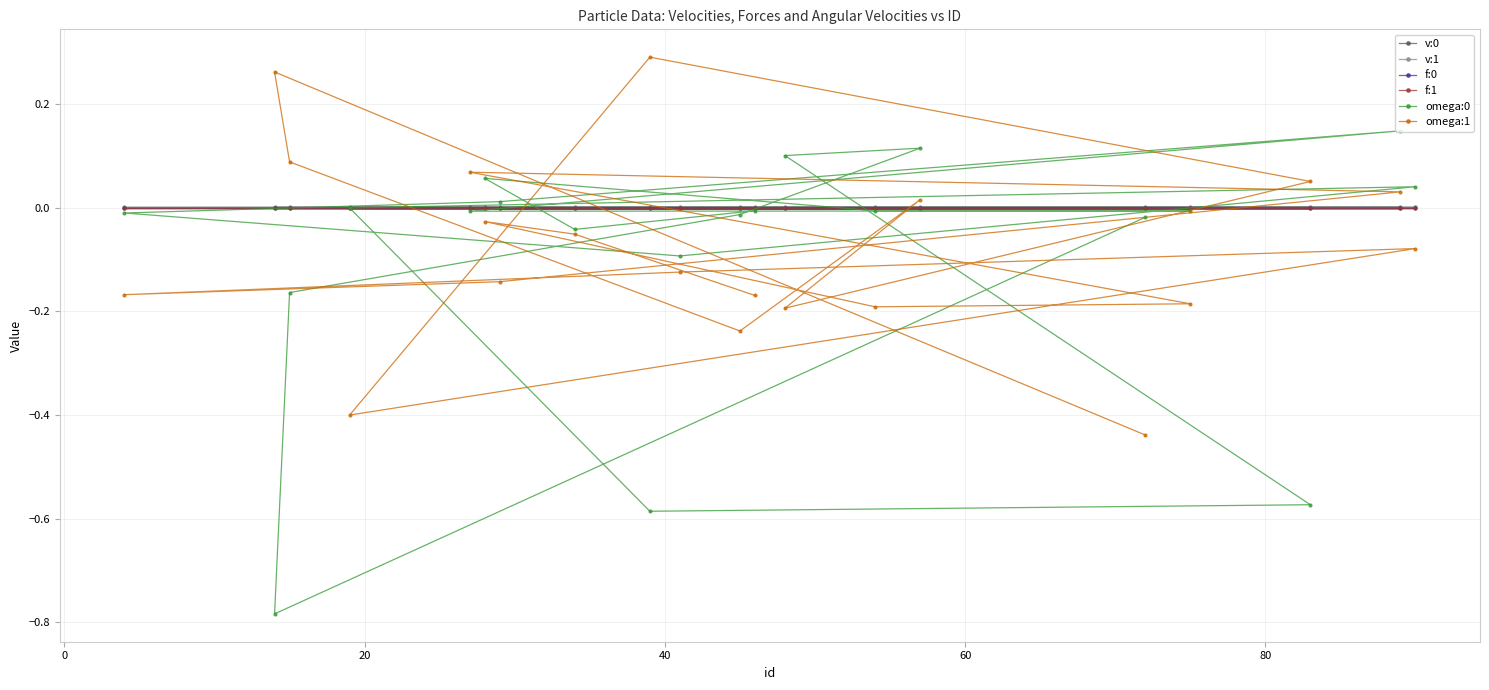

How many values in omega:1 are above zero?

7